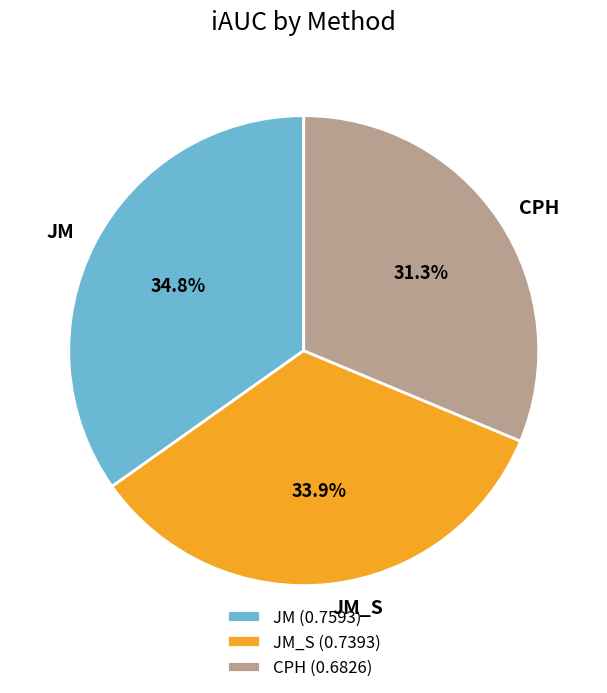

How much of the chart is everything except JM (0.7593)?

65.2%